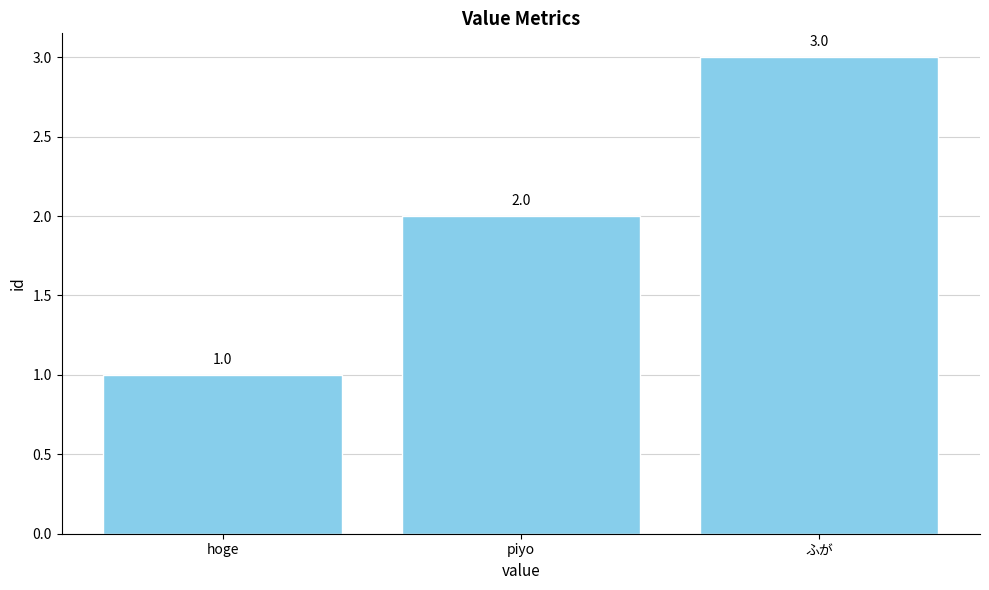

Which has a higher value, ふが or piyo?

ふが